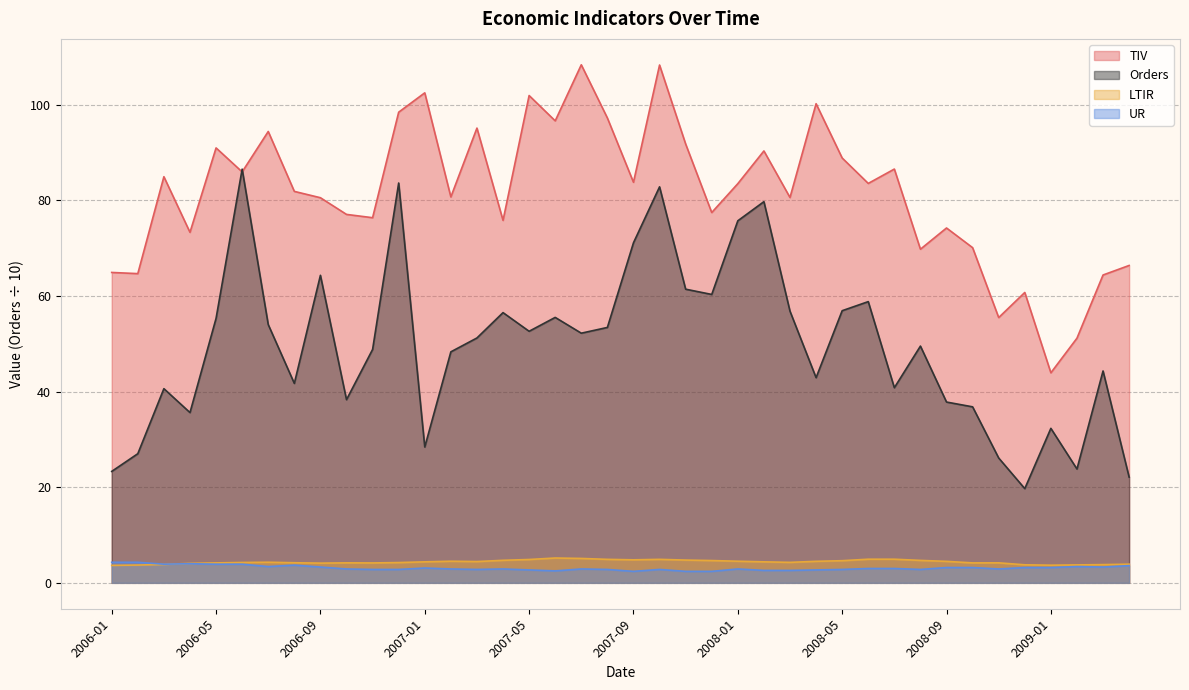

What is the difference between the maximum and second lowest values in the UR series?

1.9